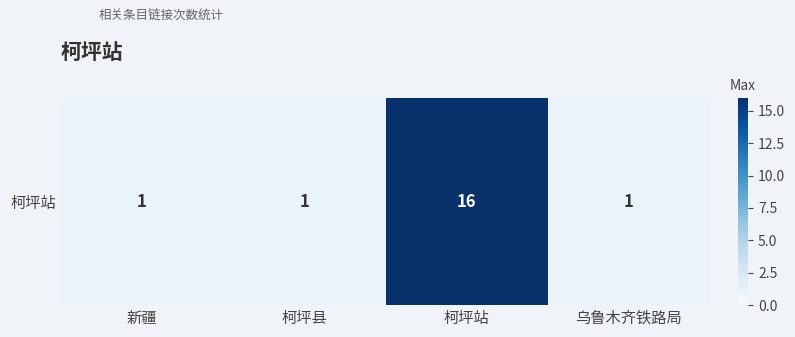

At which category does the chart reach its peak across all series?

柯坪站